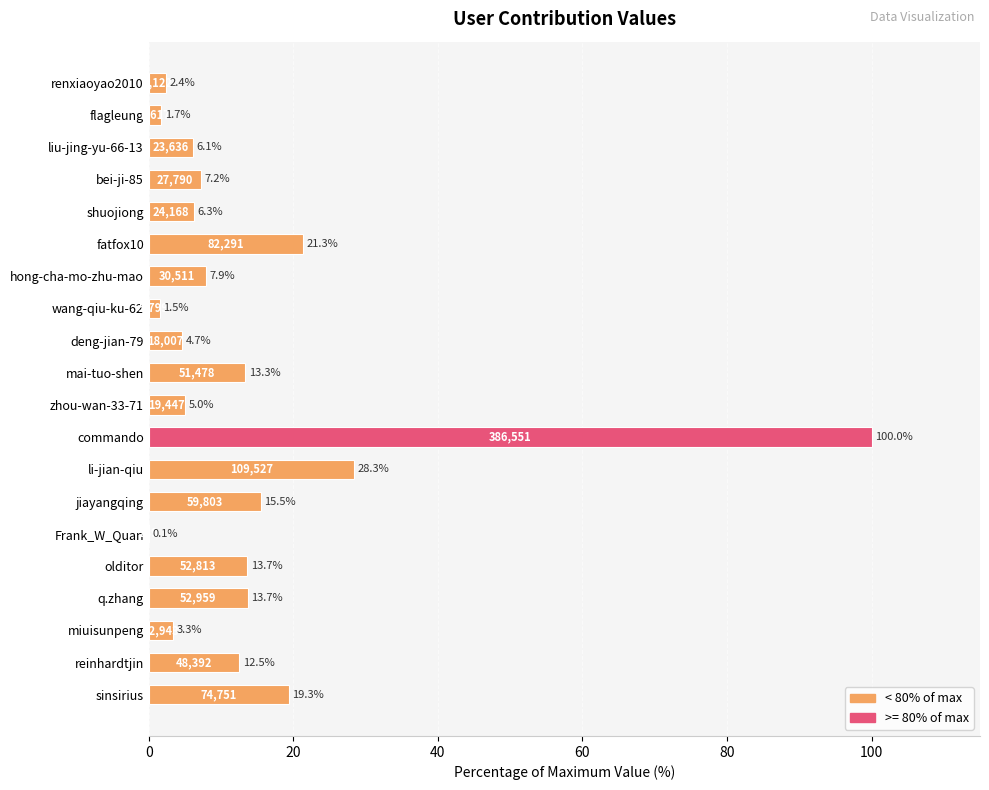

At which label is the value closest to 50?

li-jian-qiu